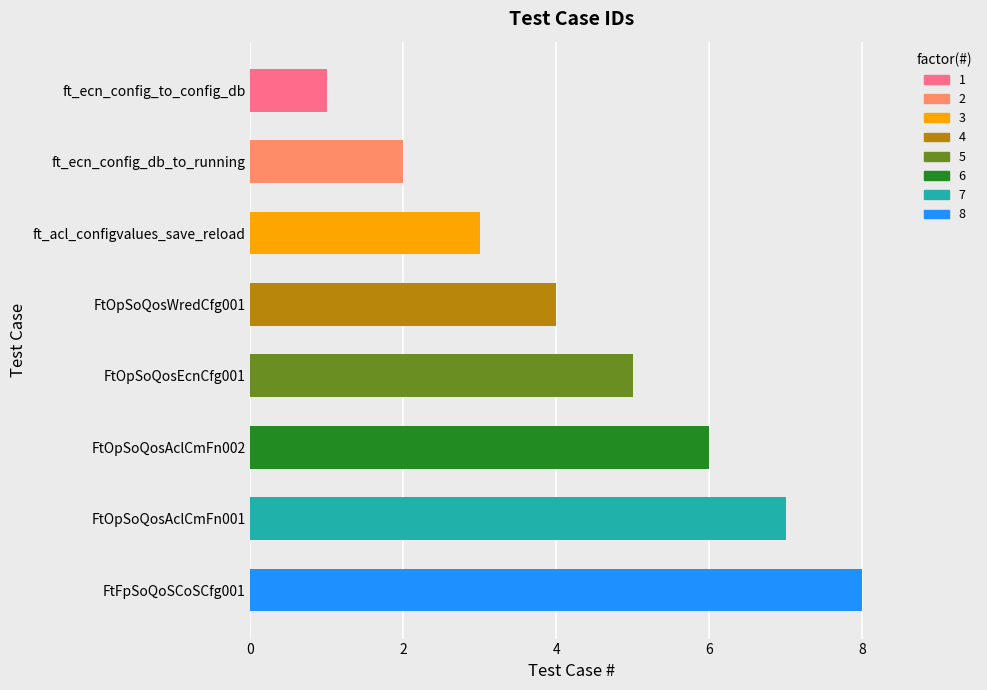

How many data points does each series have?

8